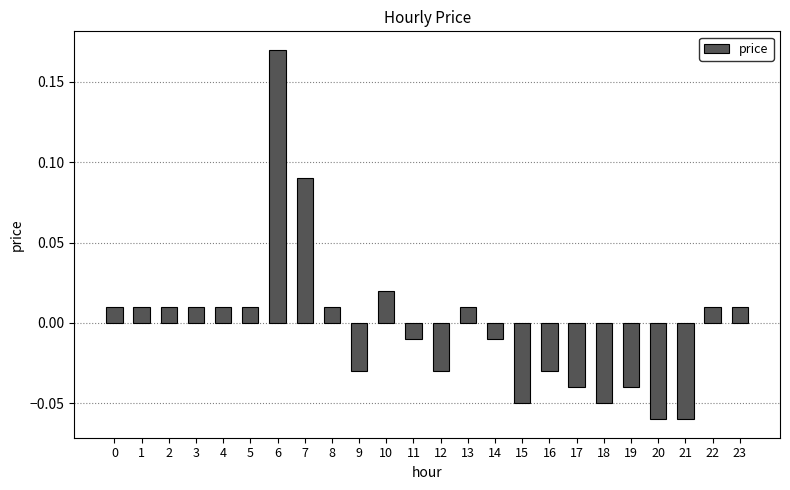

How many values are below zero?

11